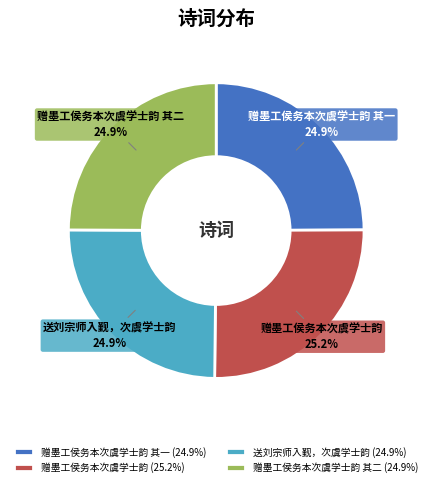

True or false: 赠墨工侯务本次虞学士韵 其二 accounts for 34% of the total.

False